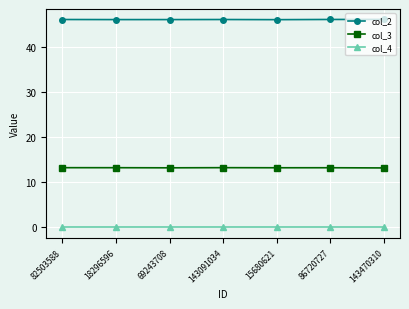

The value of col_2 at 143091034 is 46.1. True or false?

True